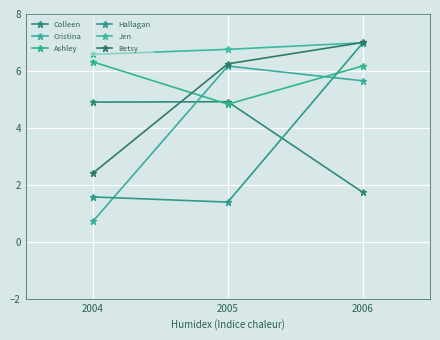

Where does the Ashley series first go above 6?

2004